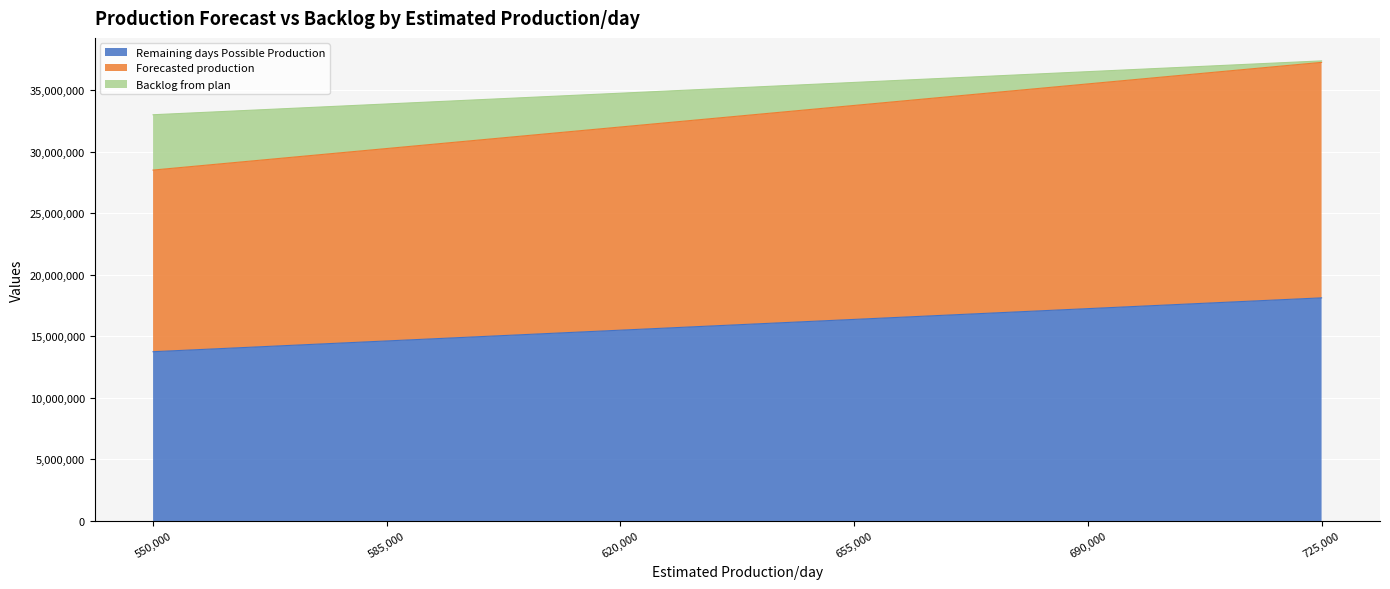

Where does the Forecasted production series first go above 33756879?

690000